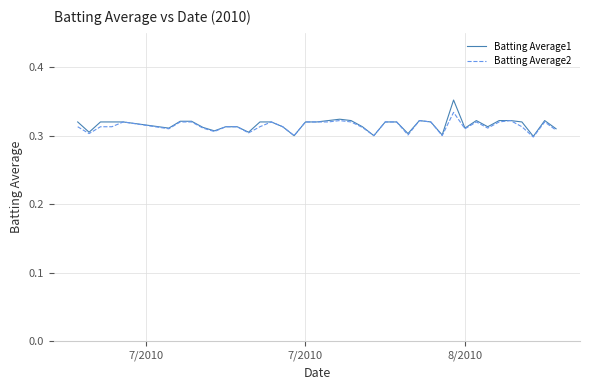

How many Batting Average2 values are between 0 and 1?

40